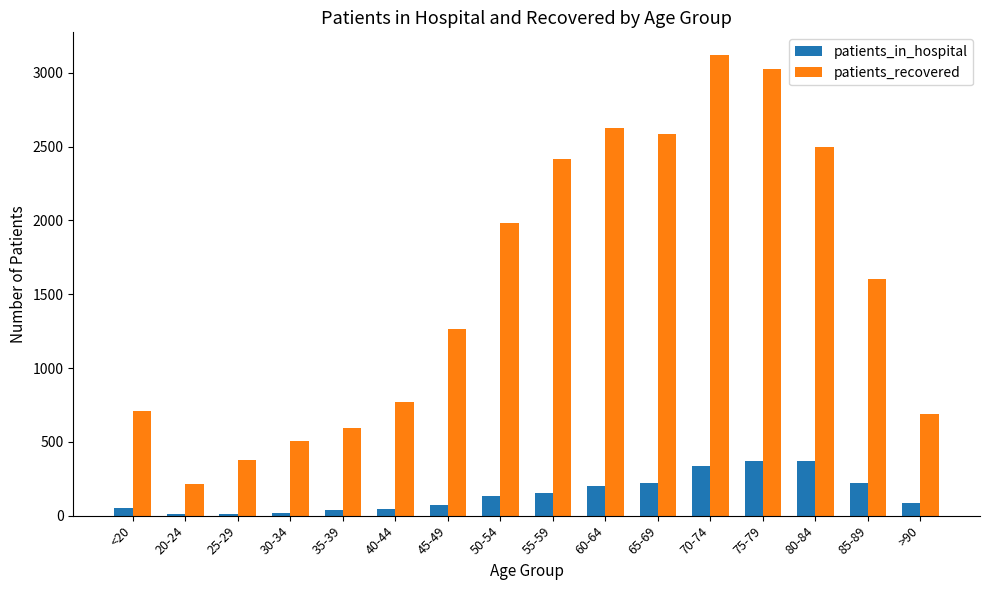

List the series in order of their peak value, lowest first.

patients_in_hospital, patients_recovered